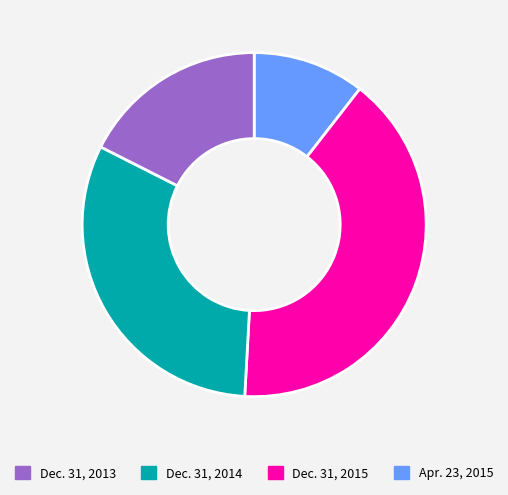

Is there a majority slice in this chart?

No